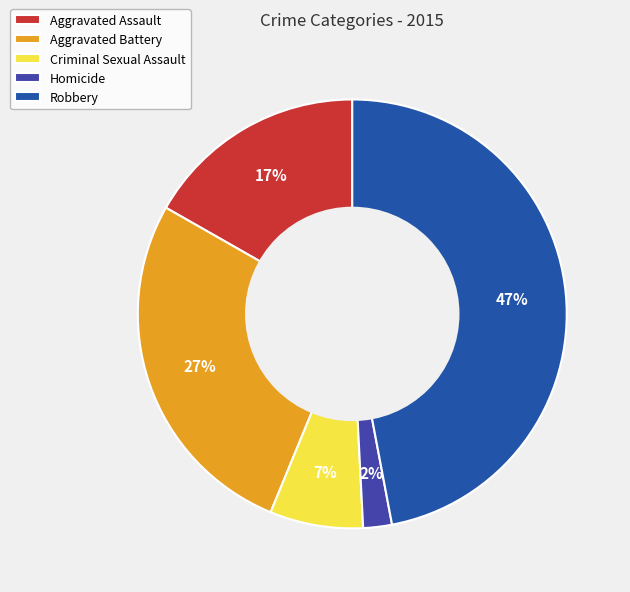

Does Criminal Sexual Assault represent more than half of the total?

No